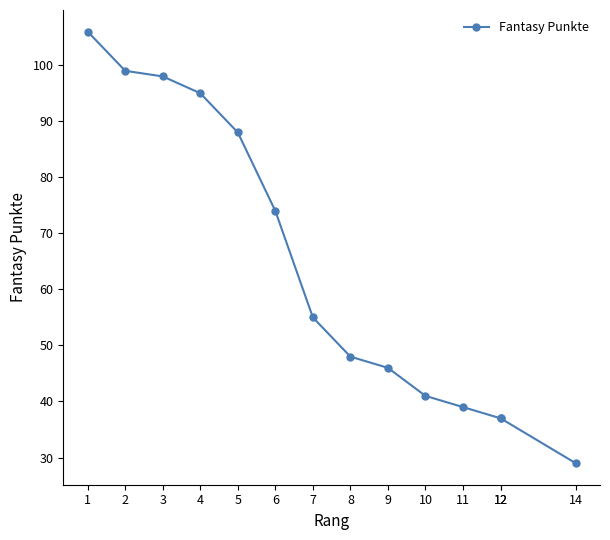

Count the number of values greater than 55.

6